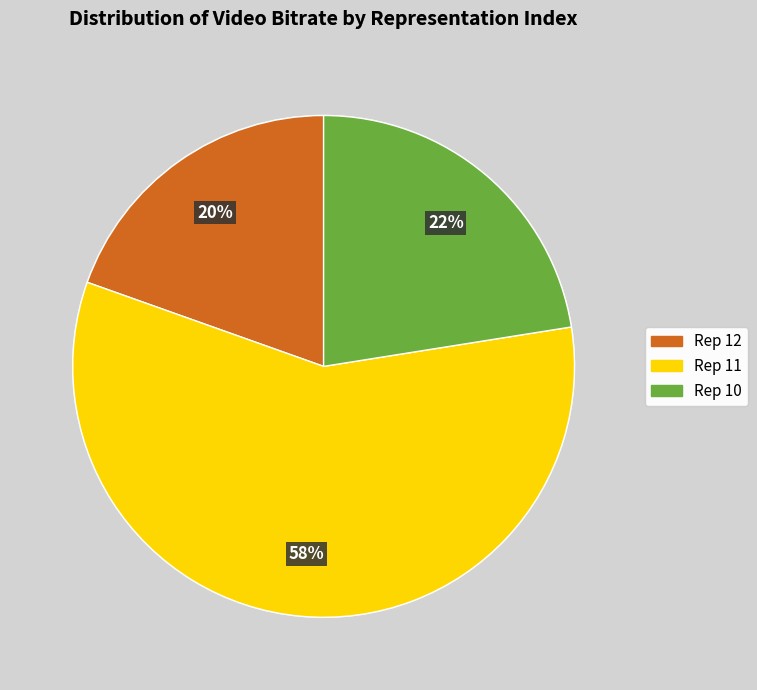

Does any single category account for the majority?

Yes